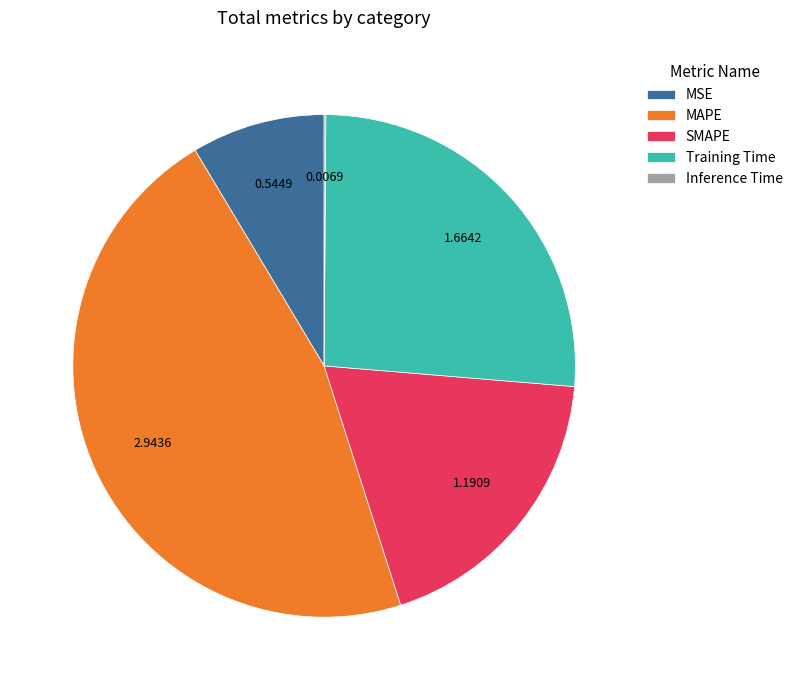

Is there any slice that represents more than half of the pie?

No